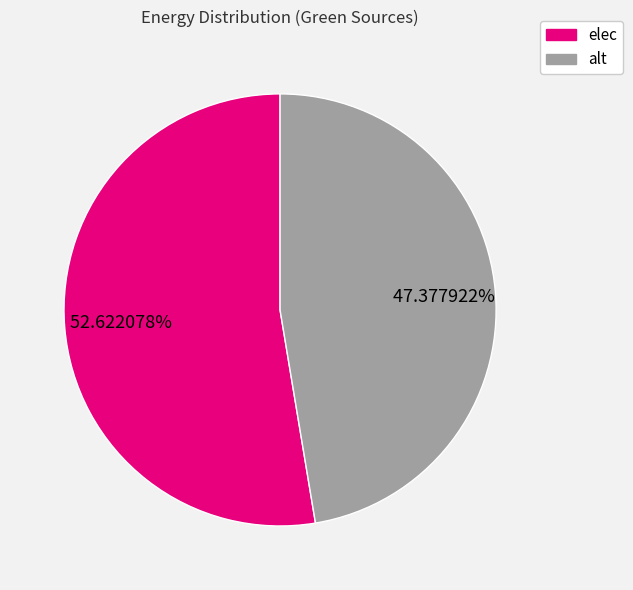

Which category has the biggest portion of the pie?

elec